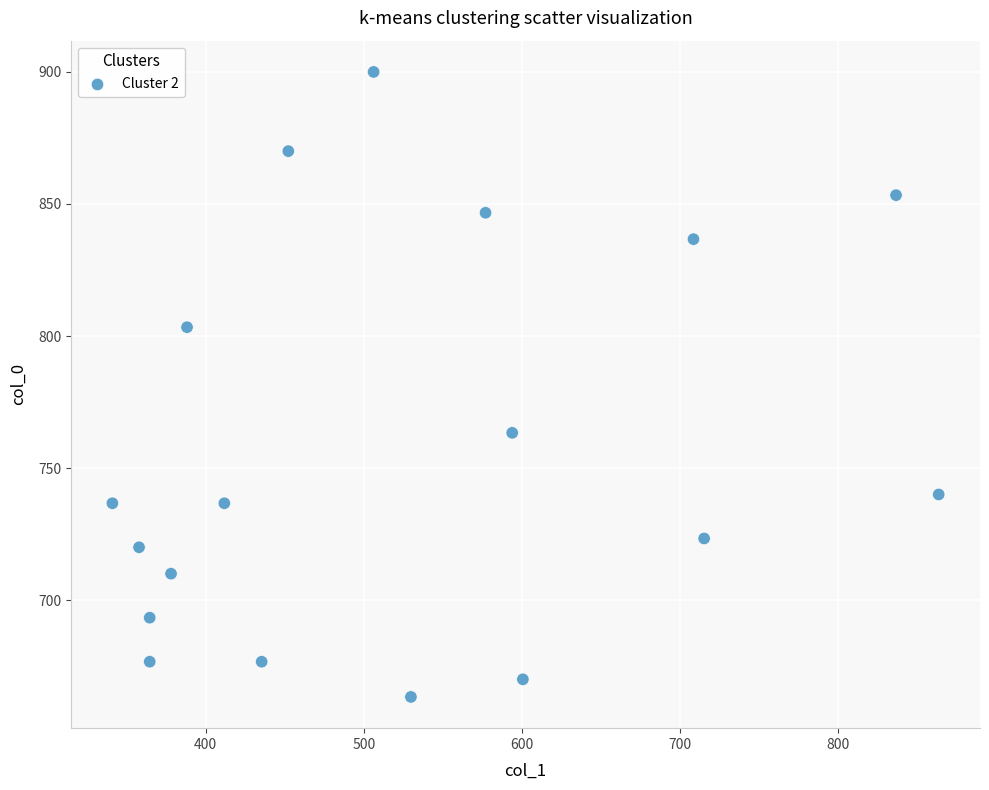

What is the range of Y values (max minus min)?

236.7